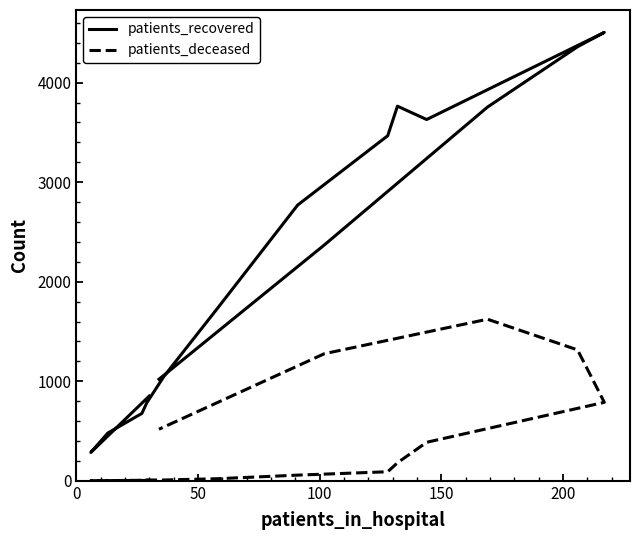

How many values in the patients_deceased series are below 91?

8